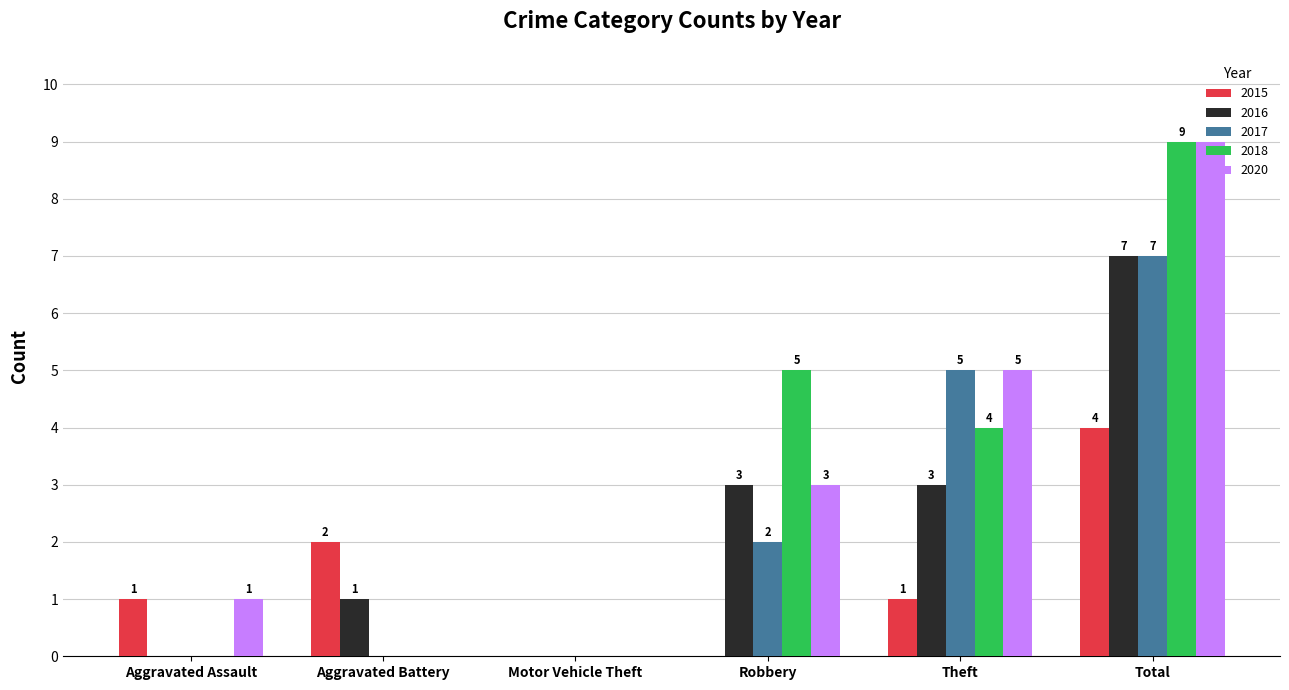

How many groups of bars are there?

6